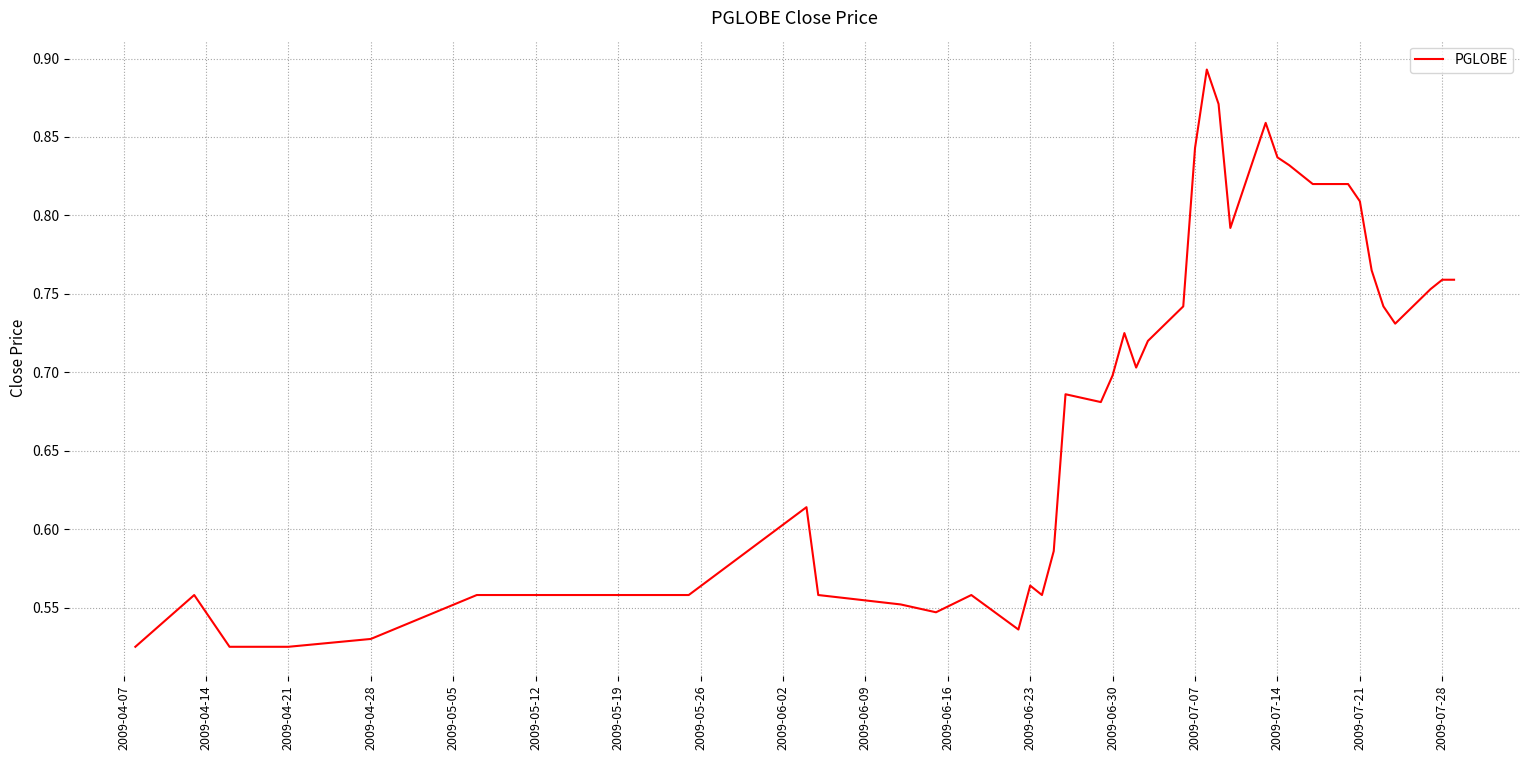

True or false: the data shows 1.1 at 2009-07-21.

False